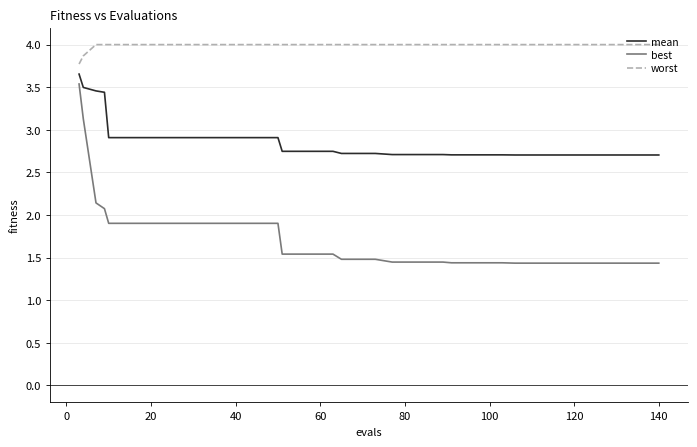

True or false: worst and best intersect in this chart.

False